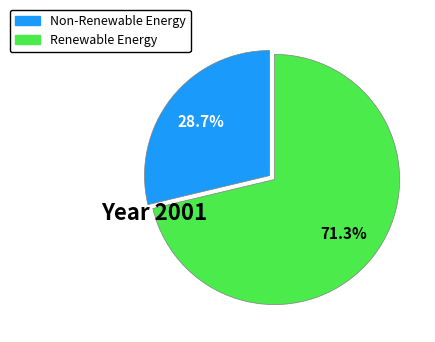

Is there a majority slice in this chart?

Yes